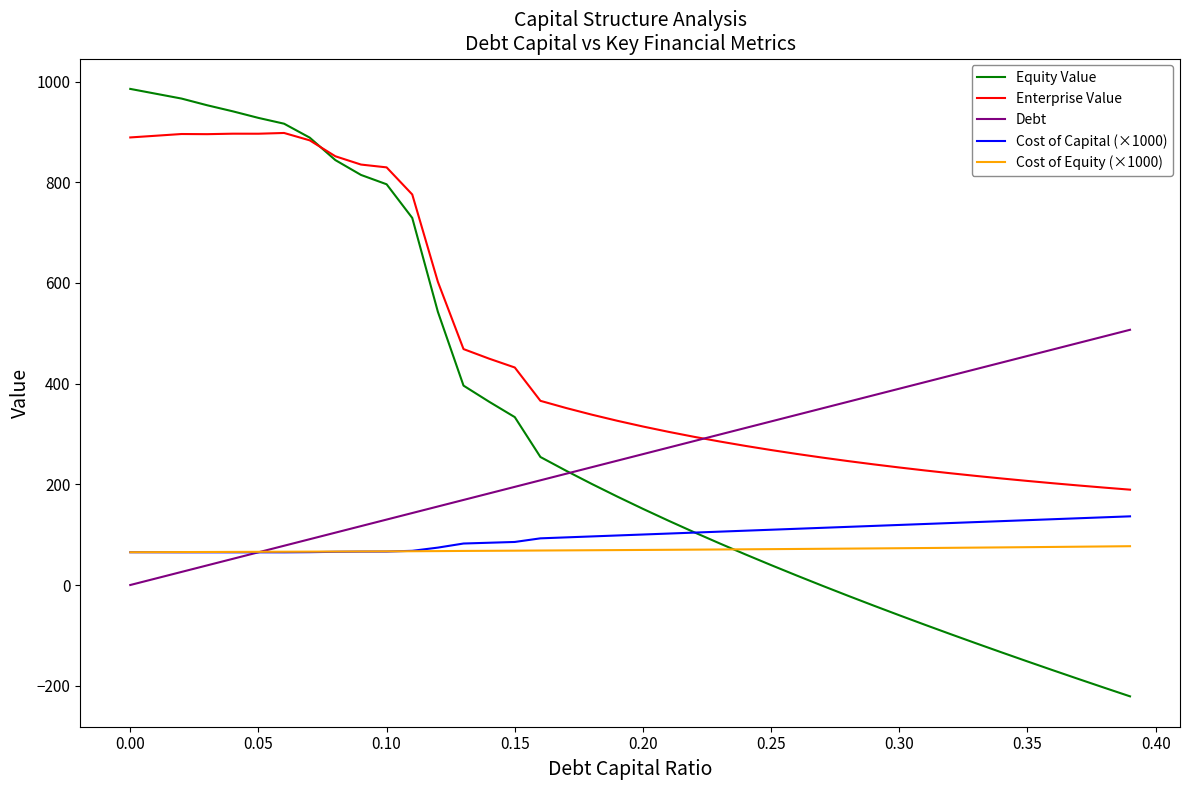

Which series has the largest range (max minus min)?

Equity Value